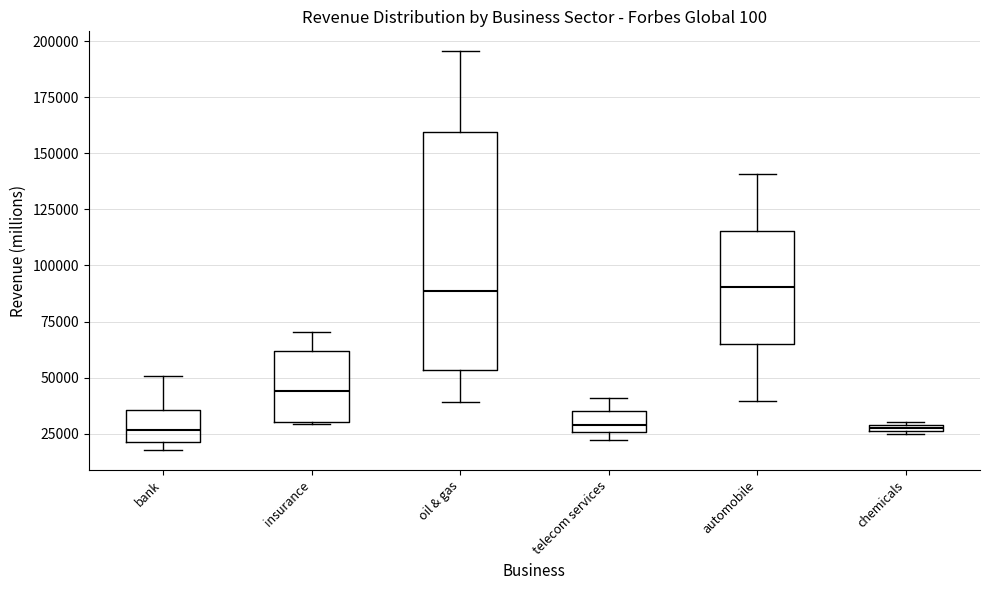

Which box is the tallest, from its lower edge to its upper edge?

oil & gas